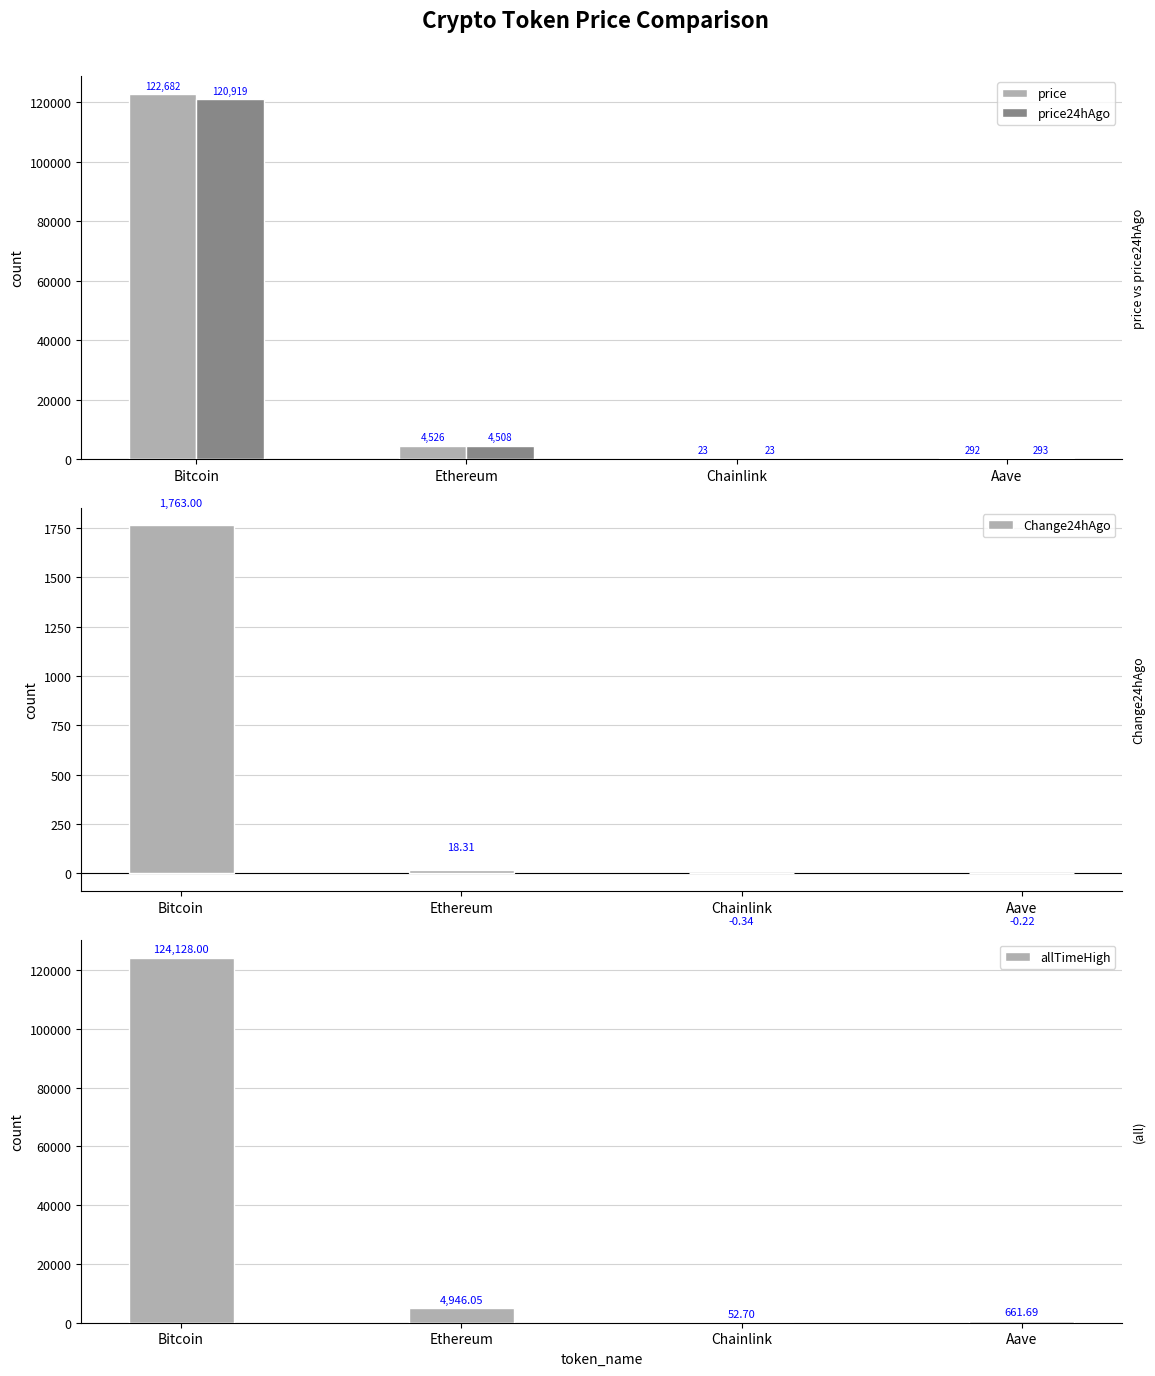

What position from the left is Chainlink?

3